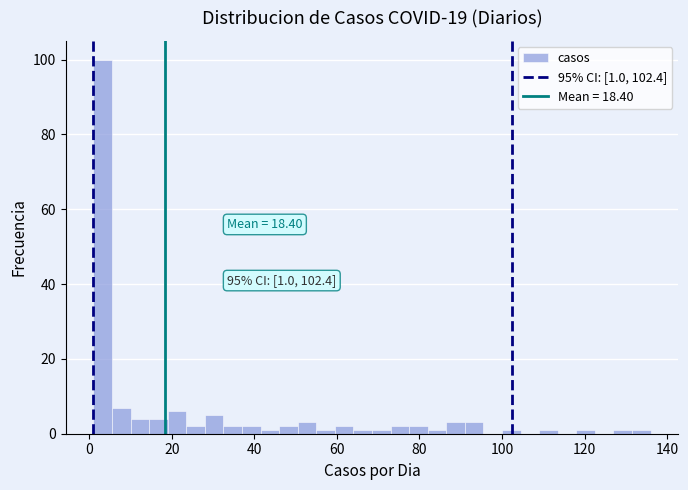

Around what value on the x-axis is the tallest bar? Give the approximate position of its centre, as read against the axis.

4